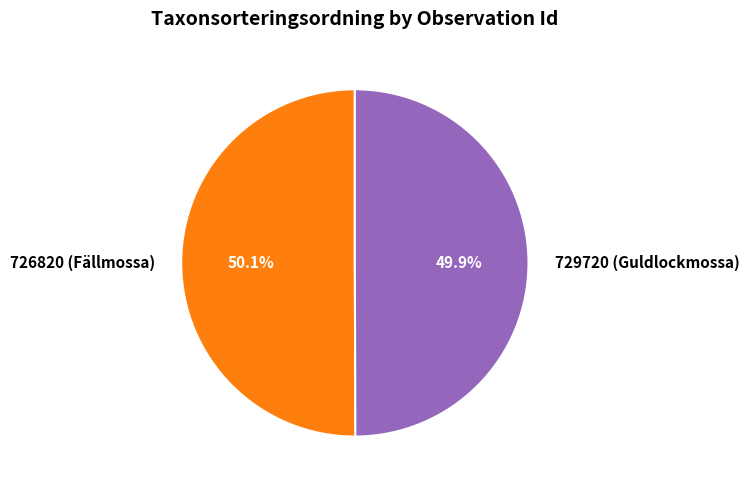

How many segments does this pie chart have?

2